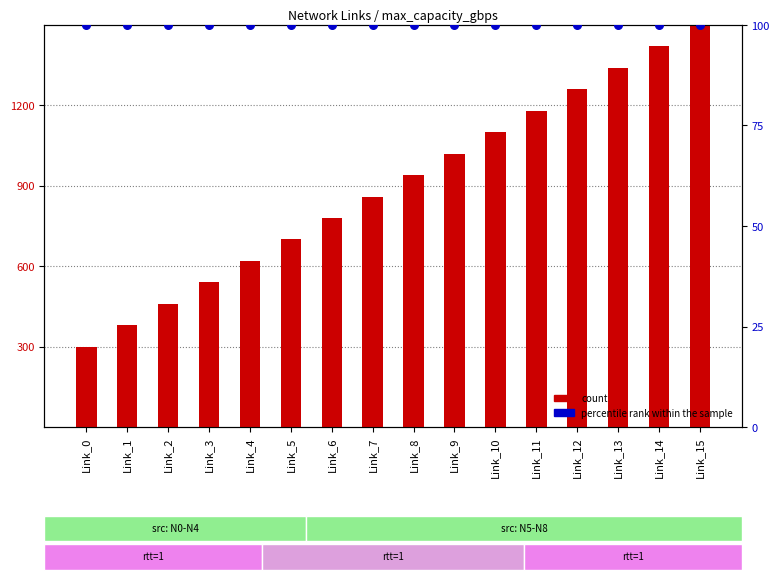

At how many categories does at least one series exceed 936?

8